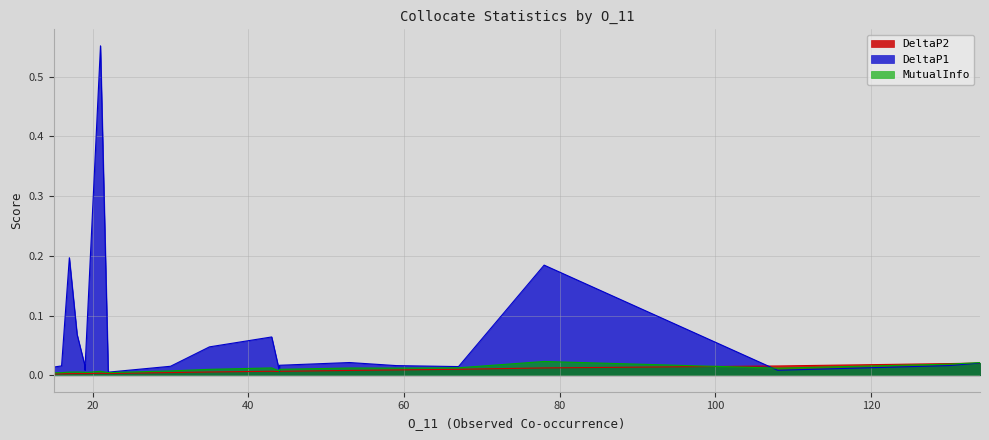

What are all the series names shown in the legend?

DeltaP2, DeltaP1, MutualInfo